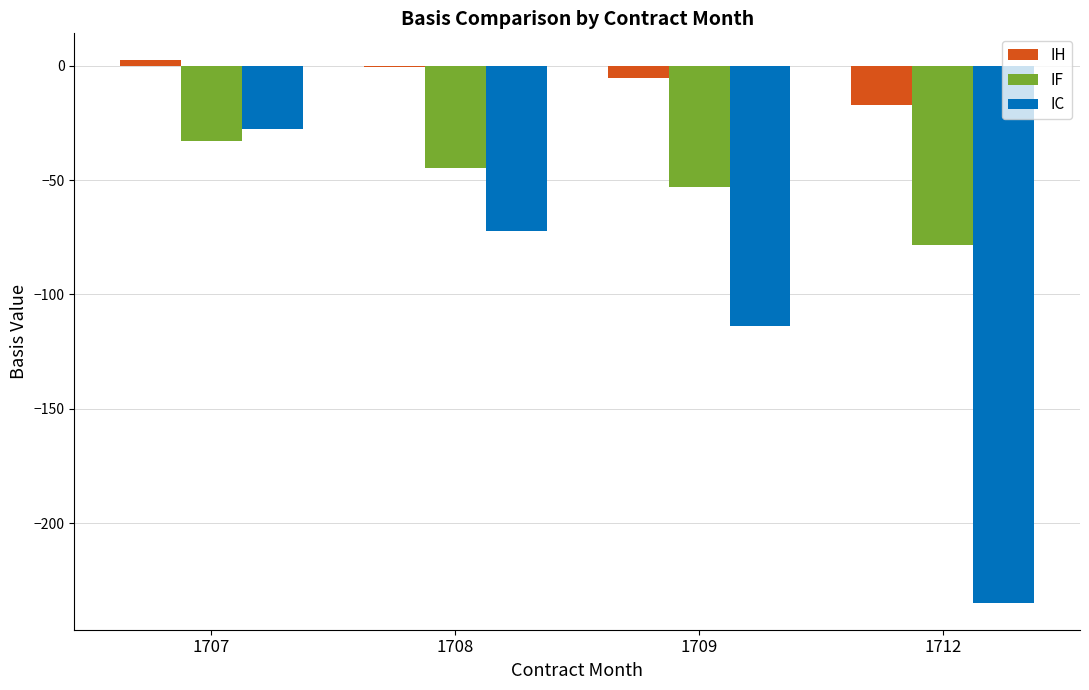

Which series has the largest total across all categories?

IH